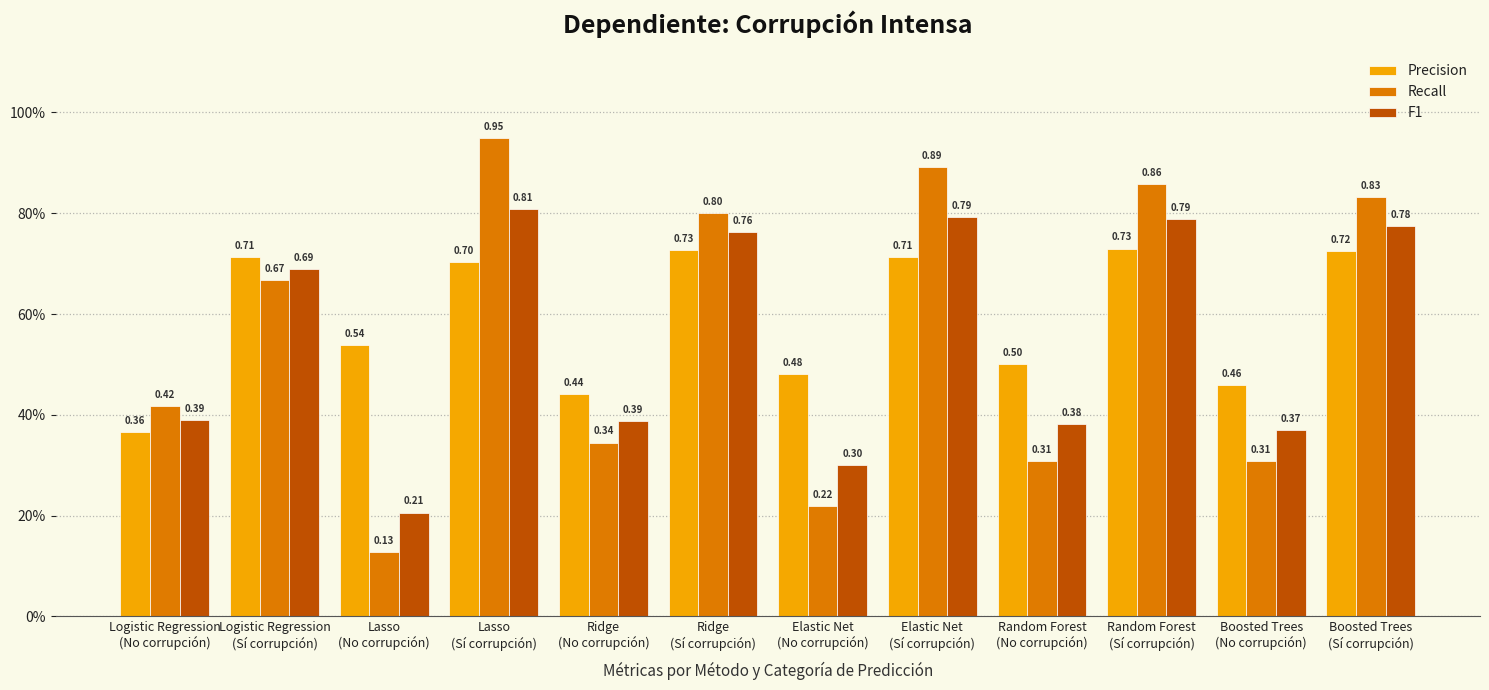

Reading left to right, what are all the values shown in this chart?

Precision: Logistic Regression
(No corrupción)=0.4	Logistic Regression
(Sí corrupción)=0.7	Lasso
(No corrupción)=0.5	Lasso
(Sí corrupción)=0.7	Ridge
(No corrupción)=0.4	Ridge
(Sí corrupción)=0.7	Elastic Net
(No corrupción)=0.5	Elastic Net
(Sí corrupción)=0.7	Random Forest
(No corrupción)=0.5	Random Forest
(Sí corrupción)=0.7	Boosted Trees
(No corrupción)=0.5	Boosted Trees
(Sí corrupción)=0.7
Recall: Logistic Regression
(No corrupción)=0.4	Logistic Regression
(Sí corrupción)=0.7	Lasso
(No corrupción)=0.1	Lasso
(Sí corrupción)=0.9	Ridge
(No corrupción)=0.3	Ridge
(Sí corrupción)=0.8	Elastic Net
(No corrupción)=0.2	Elastic Net
(Sí corrupción)=0.9	Random Forest
(No corrupción)=0.3	Random Forest
(Sí corrupción)=0.9	Boosted Trees
(No corrupción)=0.3	Boosted Trees
(Sí corrupción)=0.8
F1: Logistic Regression
(No corrupción)=0.4	Logistic Regression
(Sí corrupción)=0.7	Lasso
(No corrupción)=0.2	Lasso
(Sí corrupción)=0.8	Ridge
(No corrupción)=0.4	Ridge
(Sí corrupción)=0.8	Elastic Net
(No corrupción)=0.3	Elastic Net
(Sí corrupción)=0.8	Random Forest
(No corrupción)=0.4	Random Forest
(Sí corrupción)=0.8	Boosted Trees
(No corrupción)=0.4	Boosted Trees
(Sí corrupción)=0.8